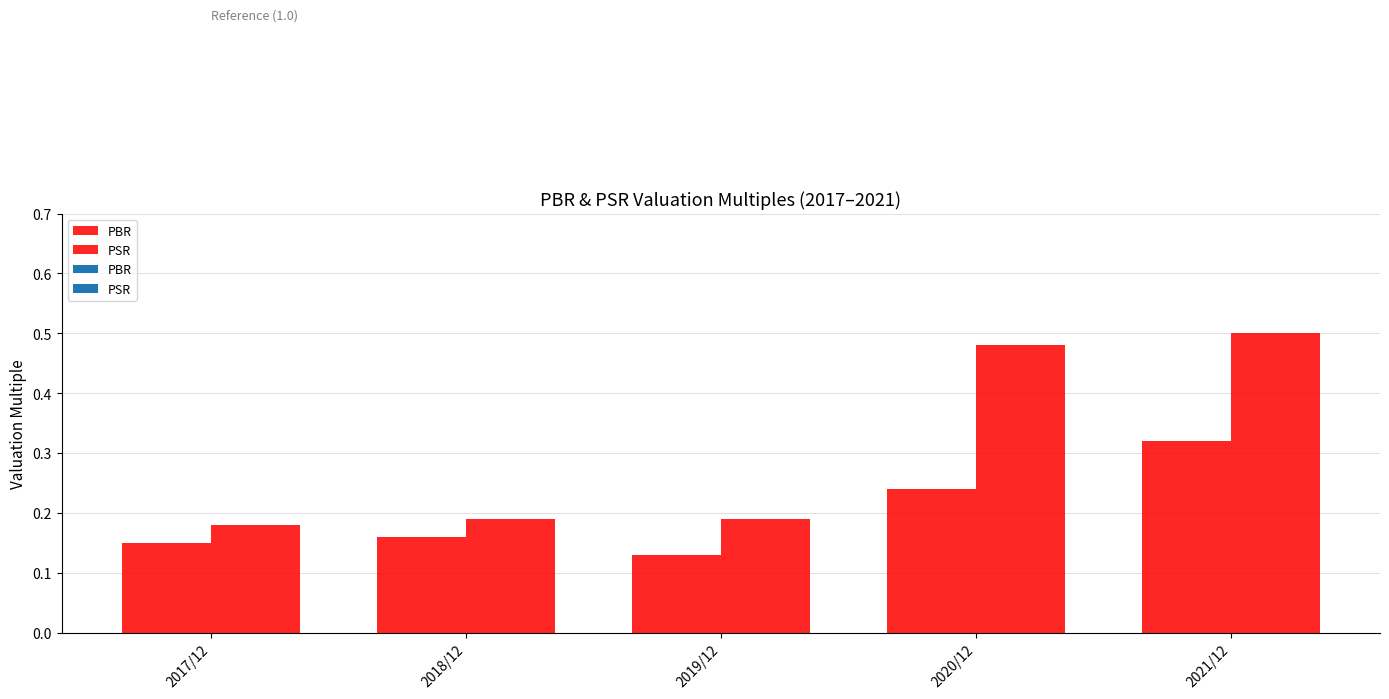

The value of PSR at 2021/12 is 0.3. True or false?

False